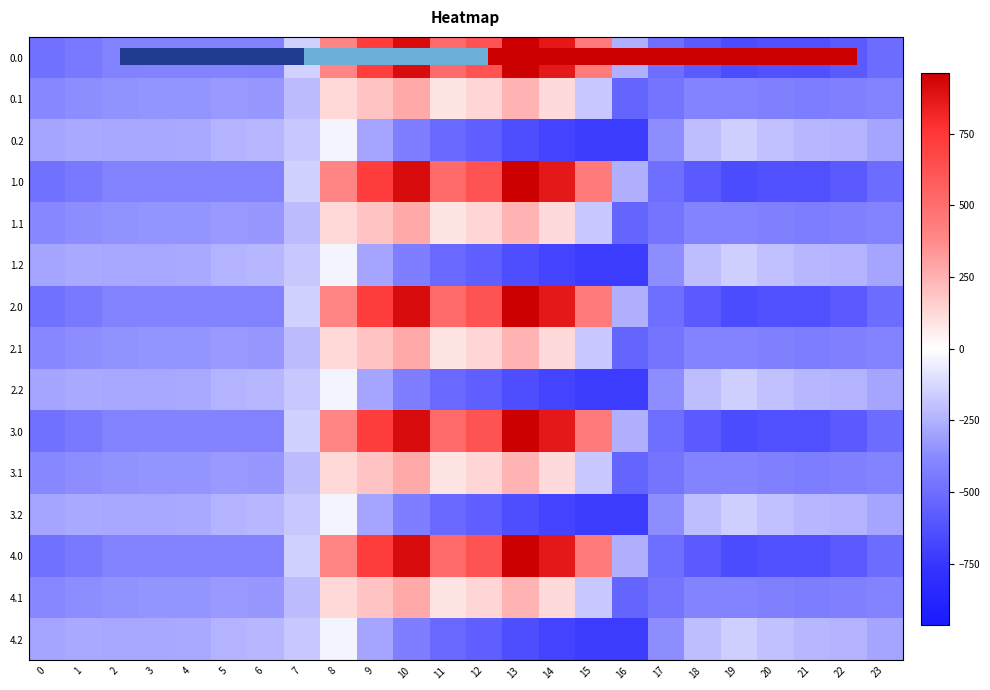

How many categories are shown in the chart?

24